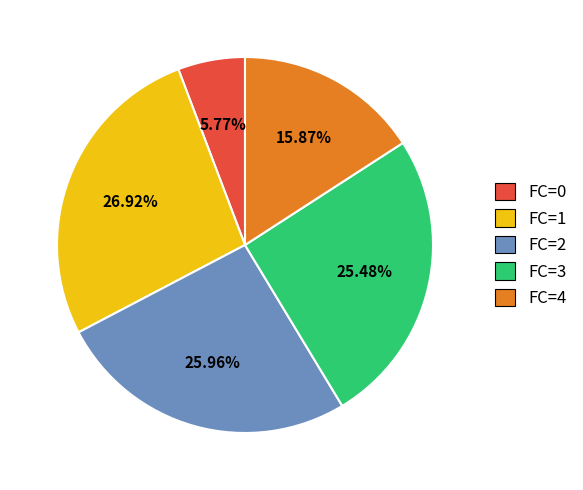

Count the number of slices in the pie.

5